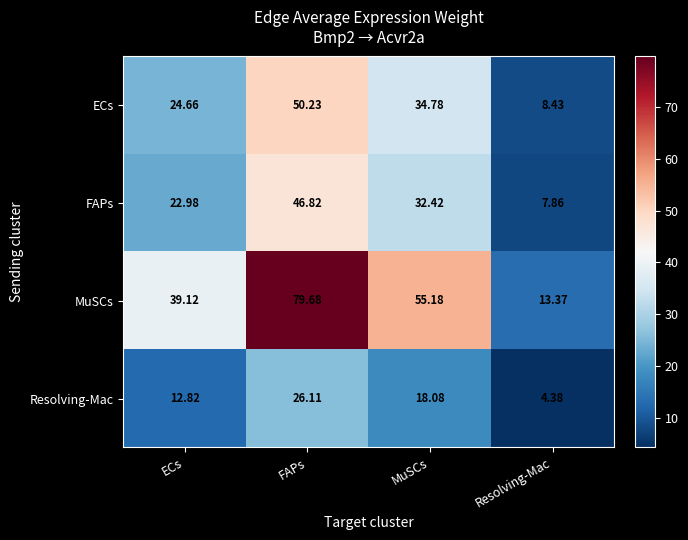

Which label corresponds to the largest value in the chart?

FAPs